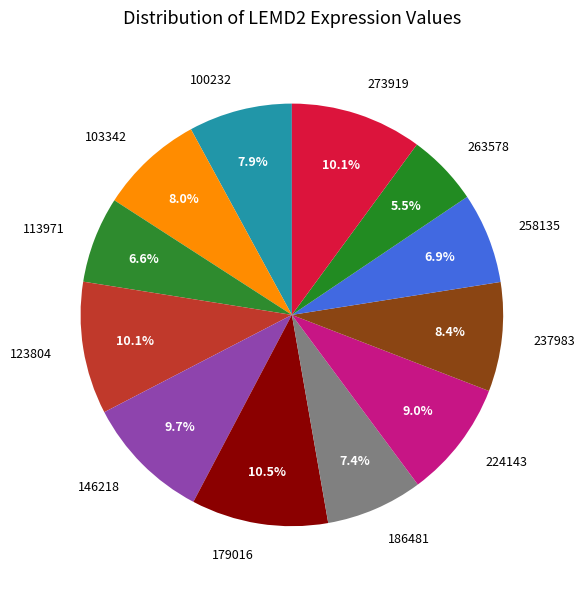

Which has a higher value, 237983 or 123804?

123804